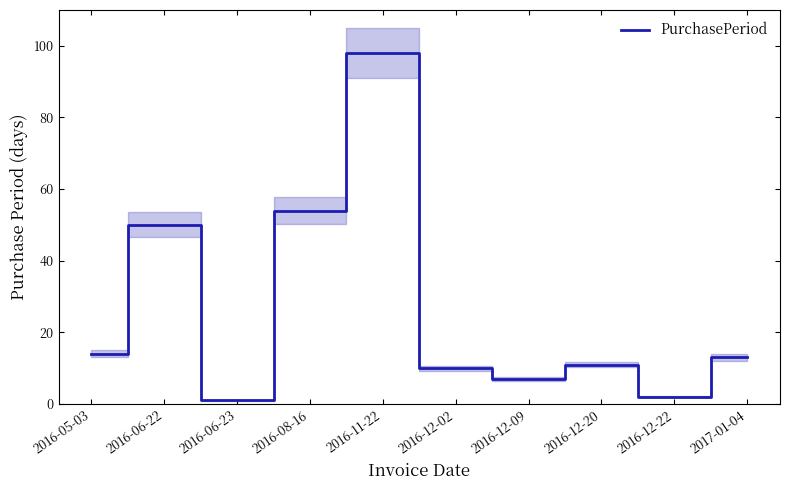

At which category does the data reach its first local peak?

2016-06-22